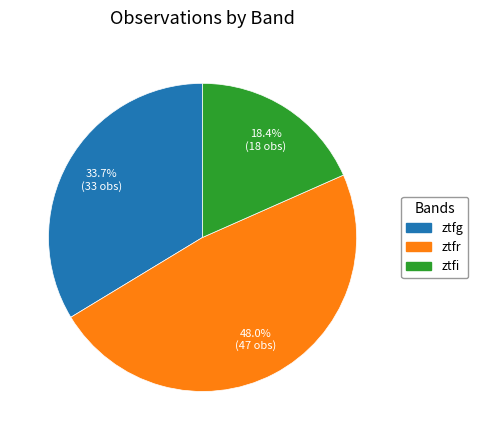

To the nearest percent, what is the combined percentage of ztfg and ztfr?

82%